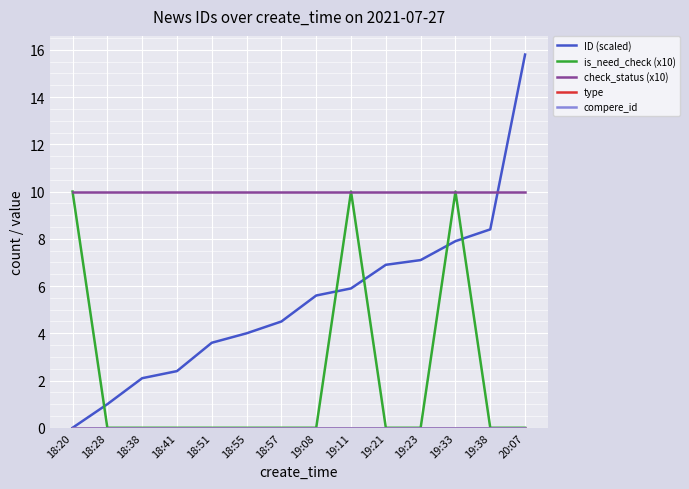

Reading left to right, what are all the values shown in this chart?

ID (scaled): 18:20=0.0	18:28=1.0	18:38=2.1	18:41=2.4	18:51=3.6	18:55=4.0	18:57=4.5	19:08=5.6	19:11=5.9	19:21=6.9	19:23=7.1	19:33=7.9	19:38=8.4	20:07=15.8
is_need_check (x10): 18:20=10.0	18:28=0.0	18:38=0.0	18:41=0.0	18:51=0.0	18:55=0.0	18:57=0.0	19:08=0.0	19:11=10.0	19:21=0.0	19:23=0.0	19:33=10.0	19:38=0.0	20:07=0.0
check_status (x10): 18:20=10.0	18:28=10.0	18:38=10.0	18:41=10.0	18:51=10.0	18:55=10.0	18:57=10.0	19:08=10.0	19:11=10.0	19:21=10.0	19:23=10.0	19:33=10.0	19:38=10.0	20:07=10.0
type: 18:20=0.0	18:28=0.0	18:38=0.0	18:41=0.0	18:51=0.0	18:55=0.0	18:57=0.0	19:08=0.0	19:11=0.0	19:21=0.0	19:23=0.0	19:33=0.0	19:38=0.0	20:07=0.0
compere_id: 18:20=0.0	18:28=0.0	18:38=0.0	18:41=0.0	18:51=0.0	18:55=0.0	18:57=0.0	19:08=0.0	19:11=0.0	19:21=0.0	19:23=0.0	19:33=0.0	19:38=0.0	20:07=0.0